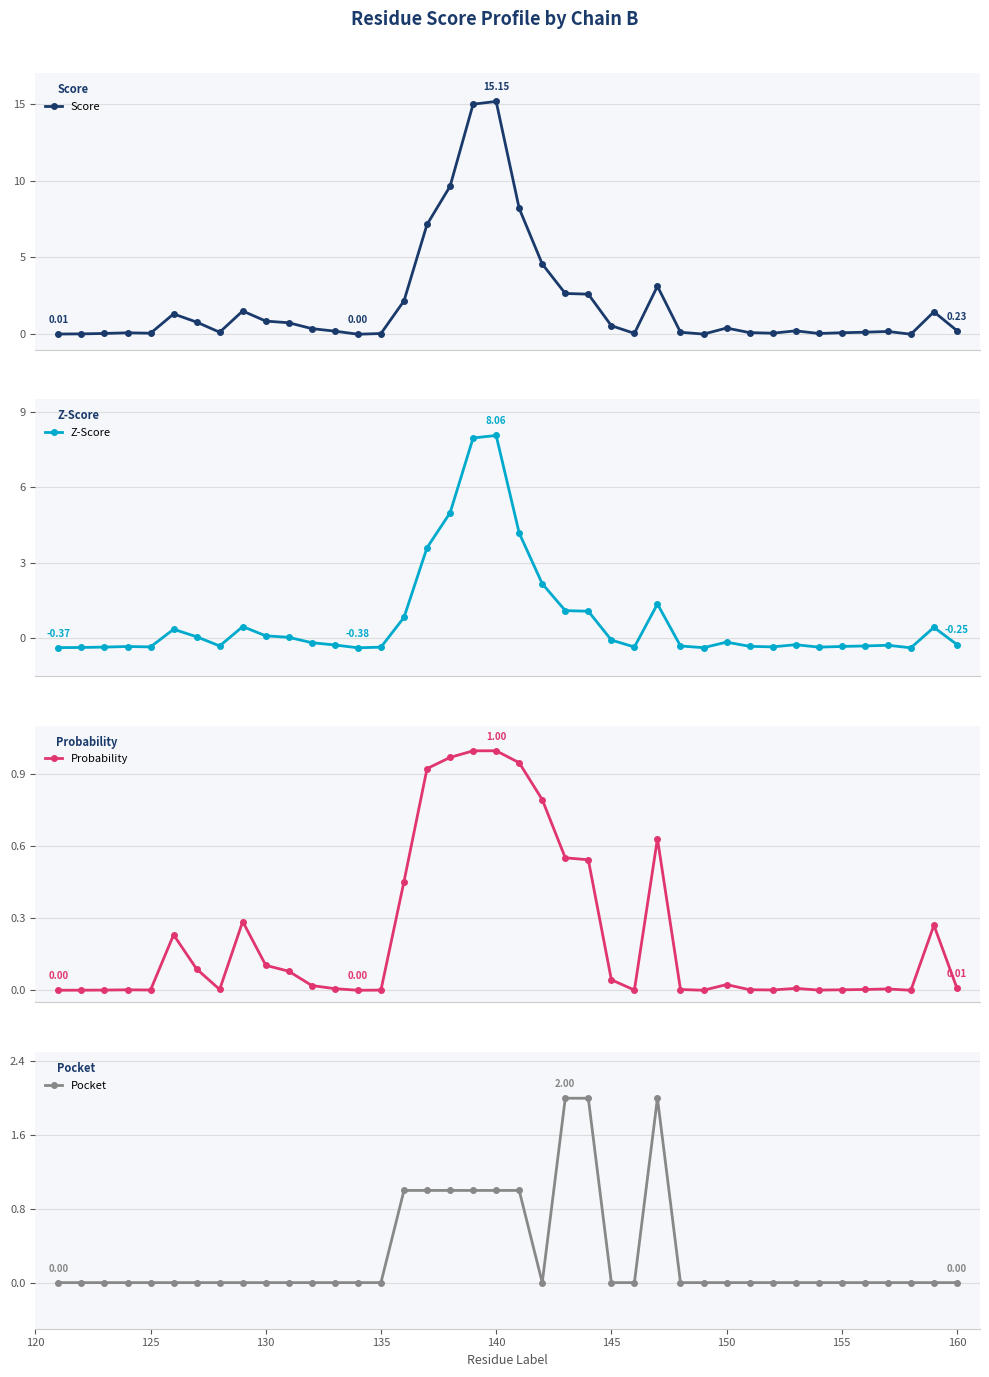

What is the value of the Score point at the 21st from the left?

8.2